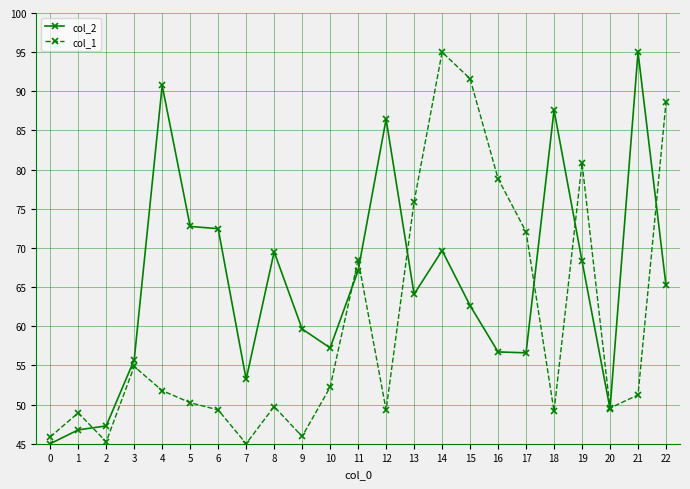

Which category has the highest value in the col_2 series?

21